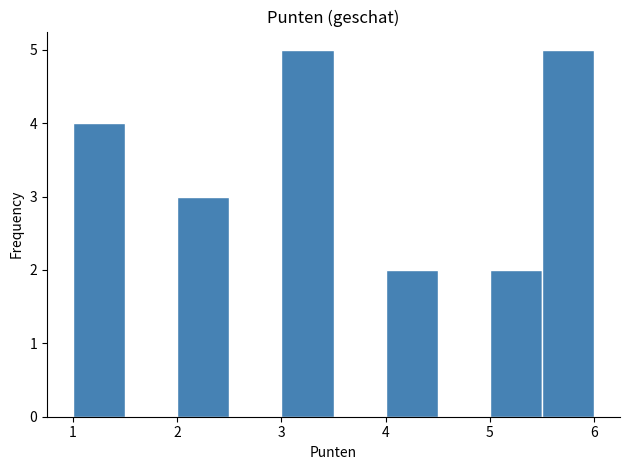

Reading left to right, transcribe this chart: for each bar, give the range it covers on the x-axis and its height. The values are not printed on the chart, so give them approximately, as read against the axis.

1.0 to 1.5: 4
1.5 to 2.0: 0
2.0 to 2.5: 3
2.5 to 3.0: 0
3.0 to 3.5: 5
3.5 to 4.0: 0
4.0 to 4.5: 2
4.5 to 5.0: 0
5.0 to 5.5: 2
5.5 to 6.0: 5